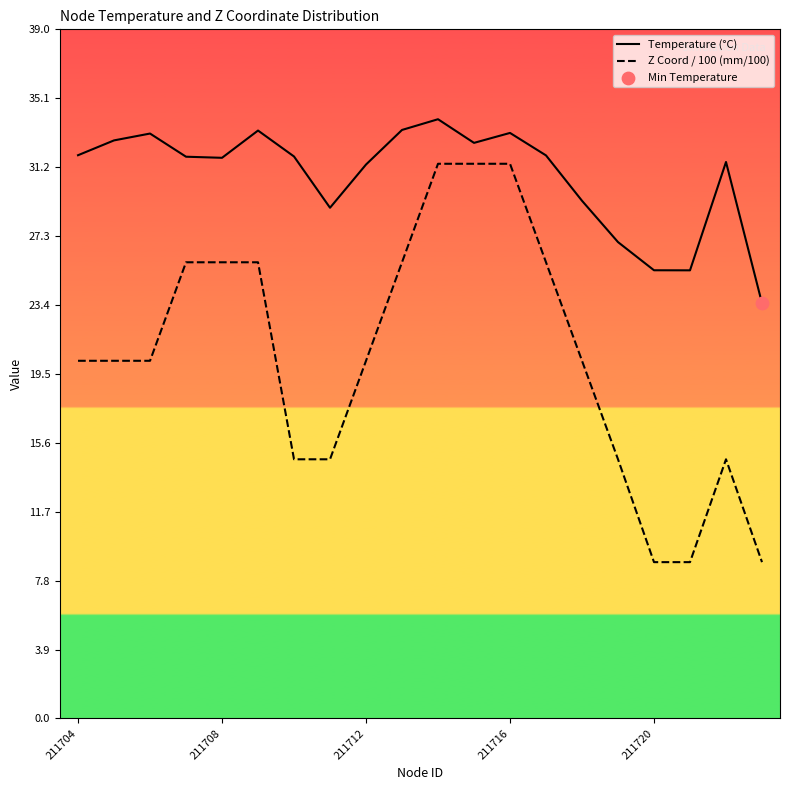

What are all the series names shown in the legend?

Temperature (°C), Z Coord / 100 (mm/100)